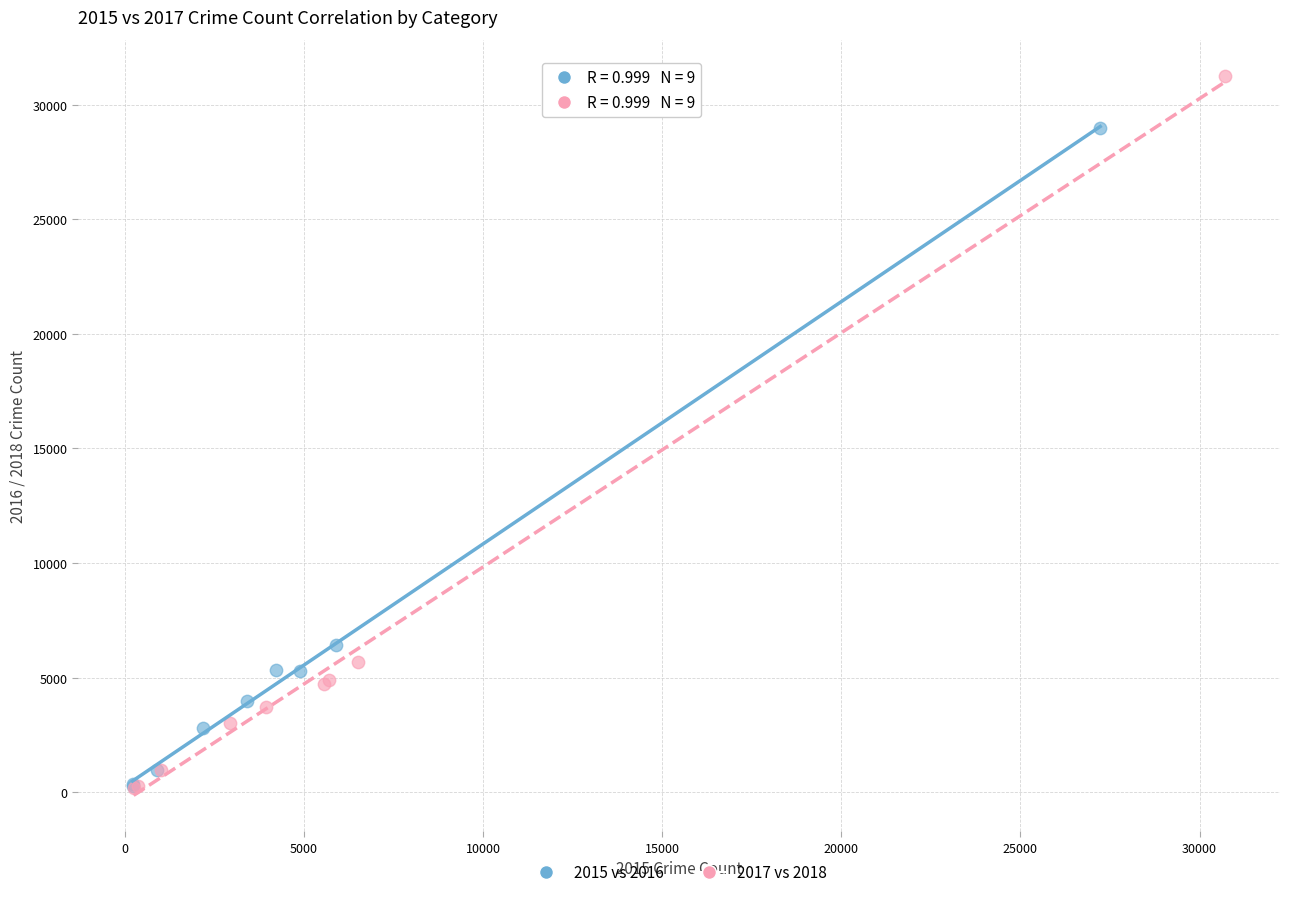

Which series reaches the maximum Y coordinate?

2017 vs 2018